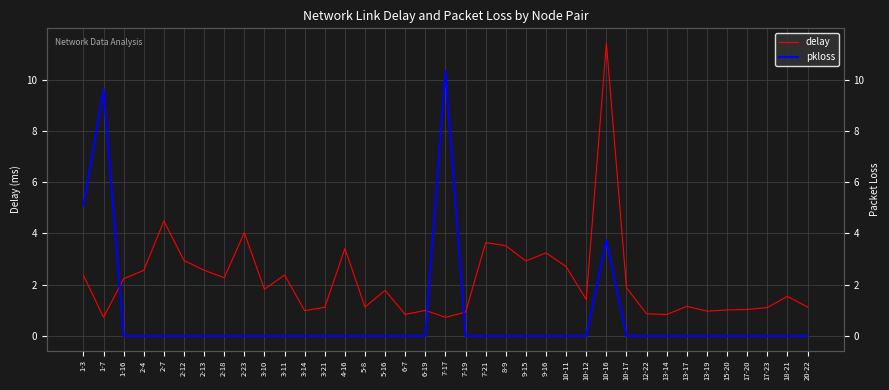

How many positive values does the pkloss series have?

4